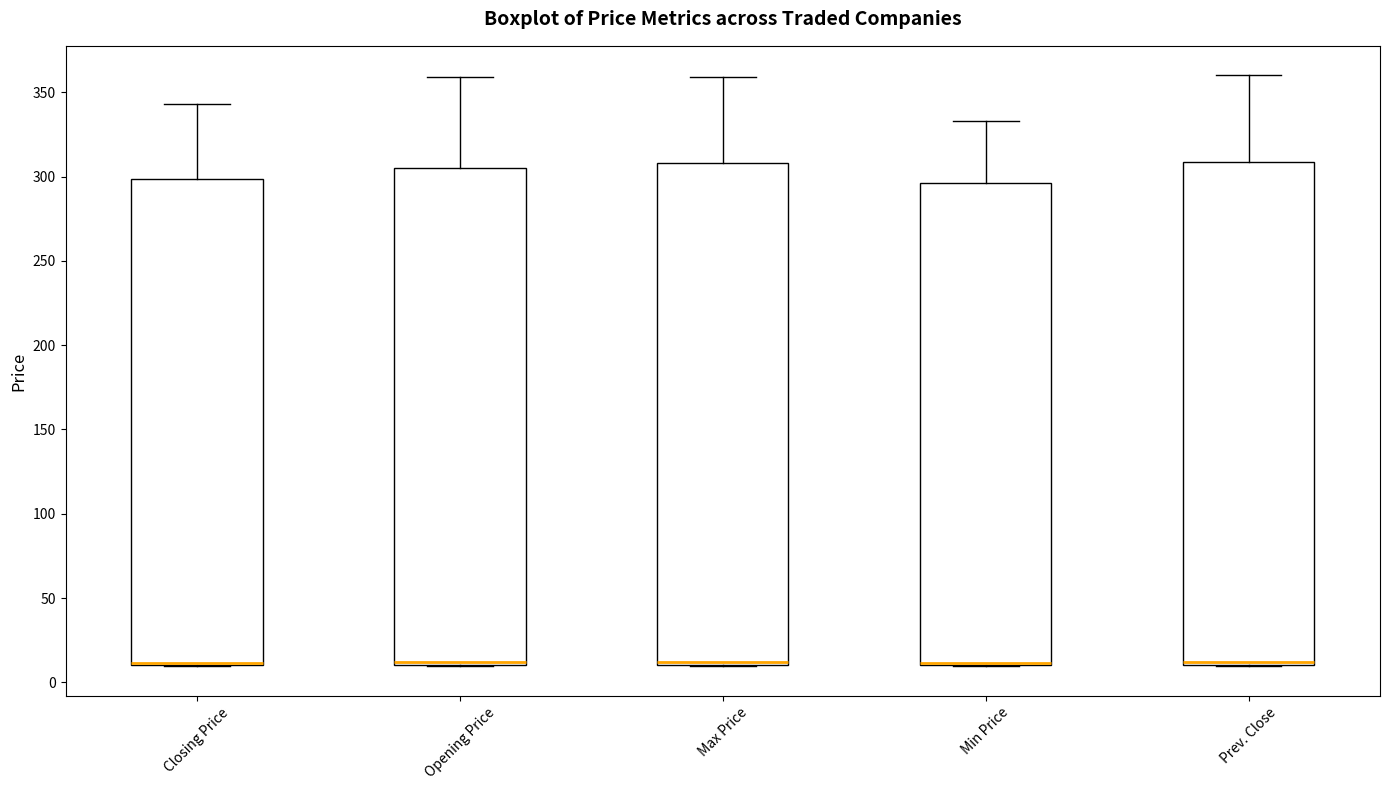

Reading left to right, transcribe this box plot: for each box, give where its median line is, the range the box spans, and where its two whiskers end, as read against the y-axis. The values are not printed on the chart, so give them approximately, as read against the axis.

Closing Price: median 10 (just above the box's lower edge), box 10 to 300, whiskers 10 to 345
Opening Price: median 10 (just above the box's lower edge), box 10 to 305, whiskers 10 to 360
Max Price: median 10 (just above the box's lower edge), box 10 to 310, whiskers 10 to 360
Min Price: median 10 (just above the box's lower edge), box 10 to 295, whiskers 10 to 335
Prev. Close: median 10 (just above the box's lower edge), box 10 to 310, whiskers 10 to 360